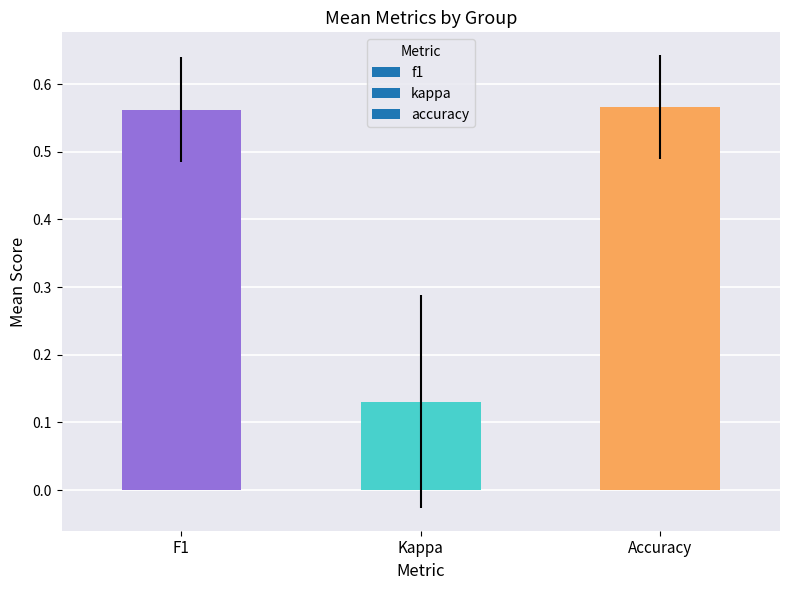

Does the chart contain stacked bars?

No